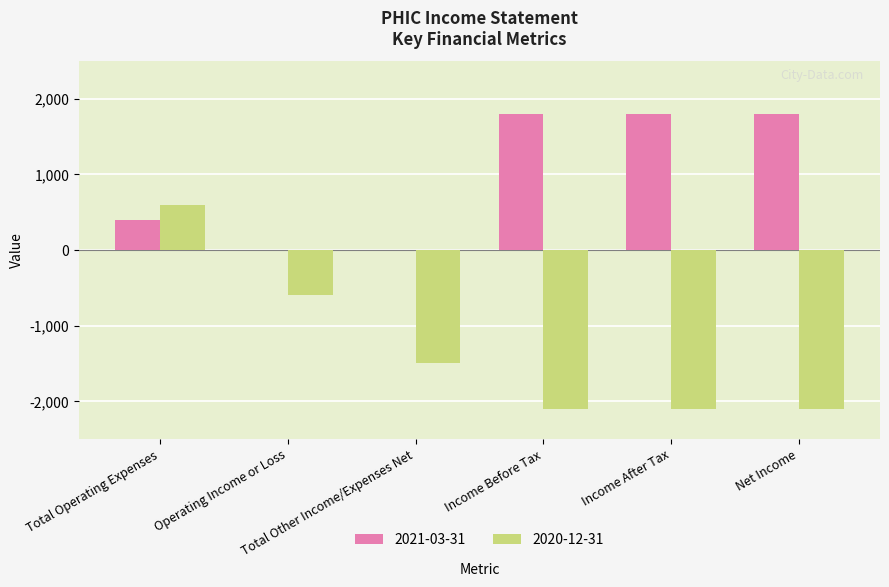

Which series has the largest total across all categories?

2021-03-31